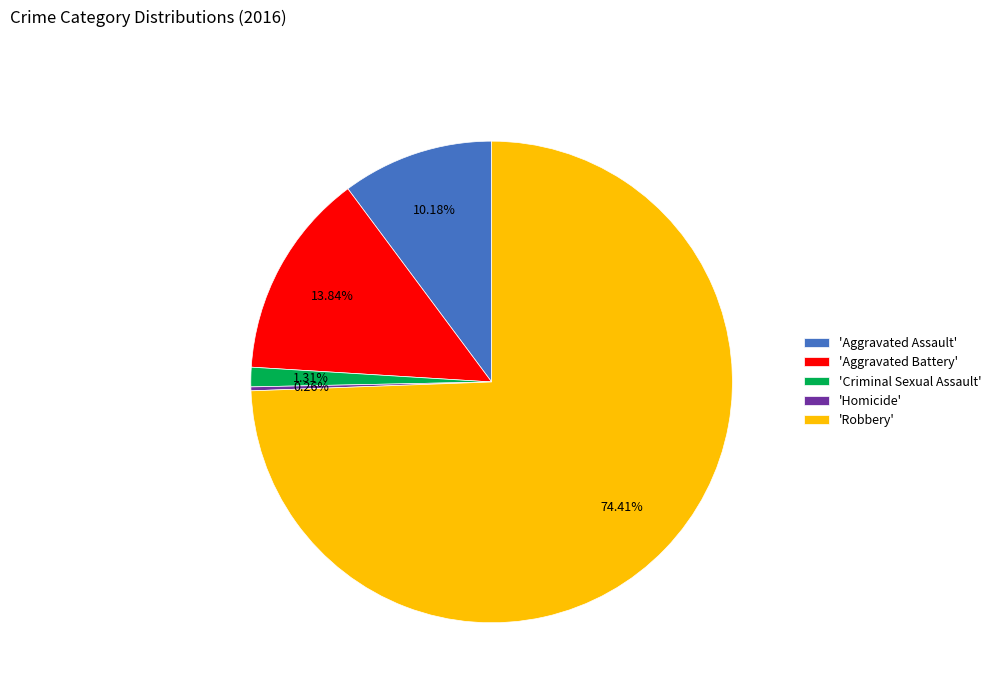

Which slice is the largest?

'Robbery'